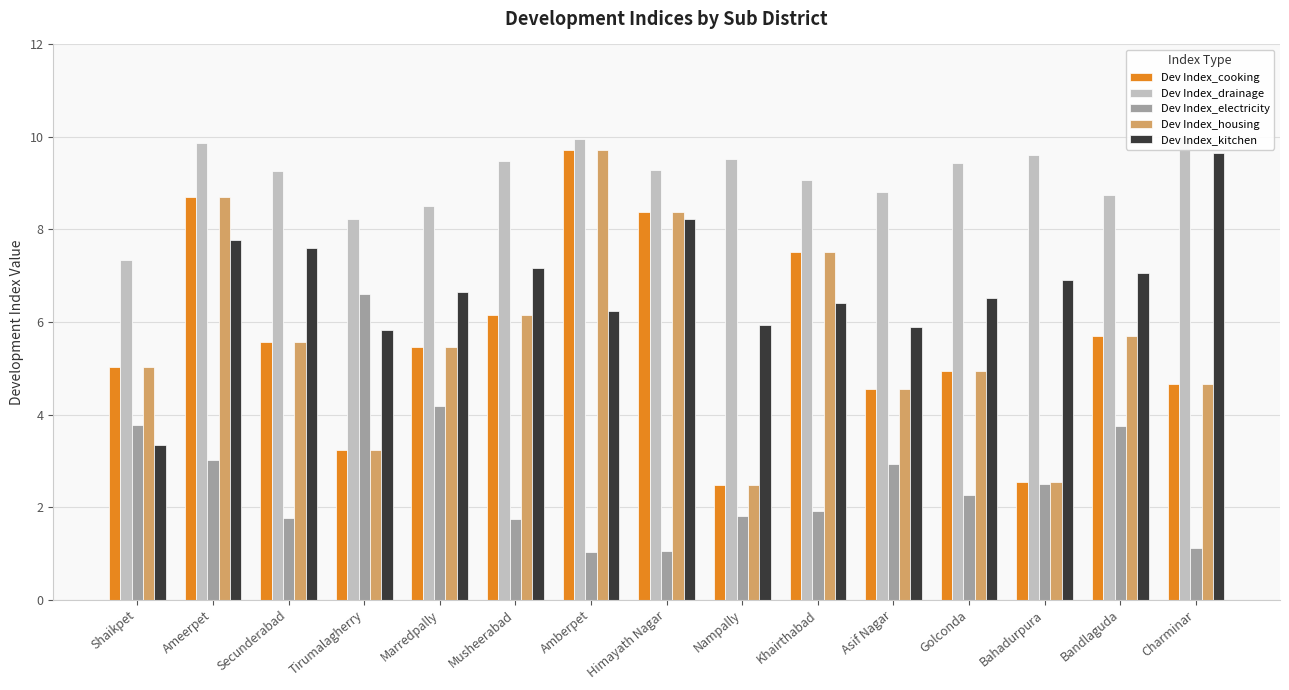

What is the greatest value displayed?

10.0